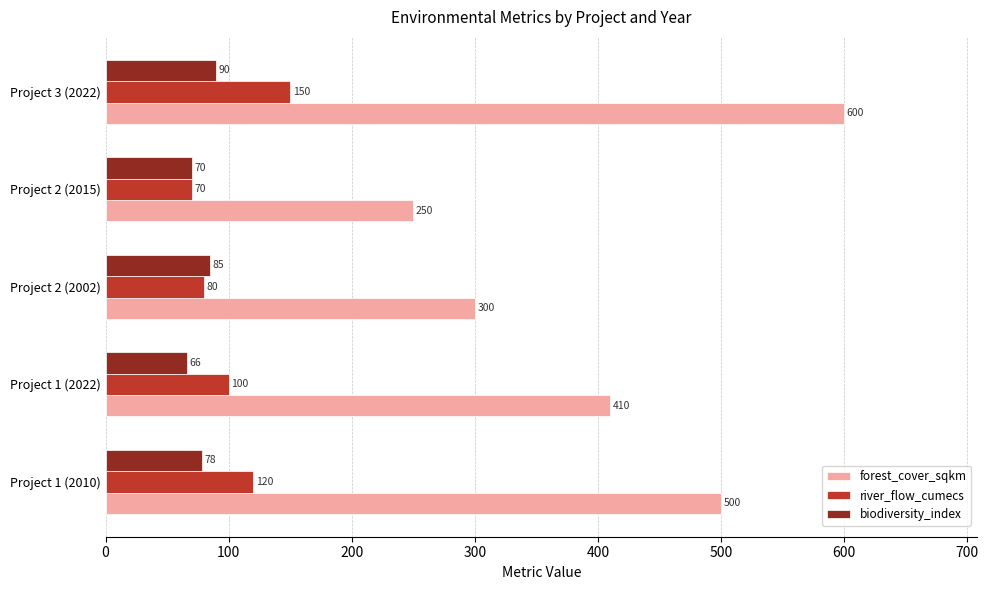

What is the minimum value for river_flow_cumecs?

70